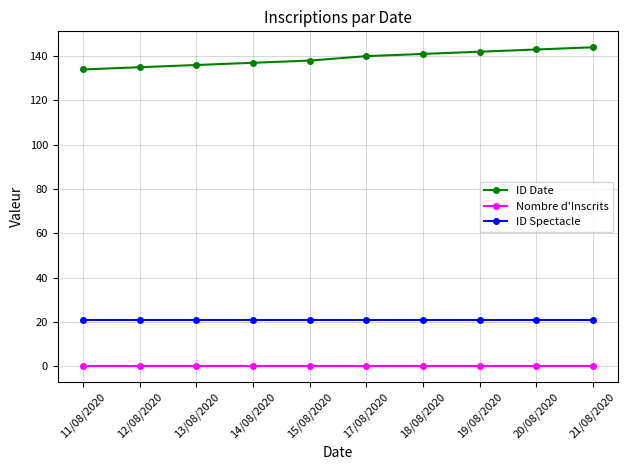

What are all the series names shown in the legend?

ID Date, Nombre d'Inscrits, ID Spectacle